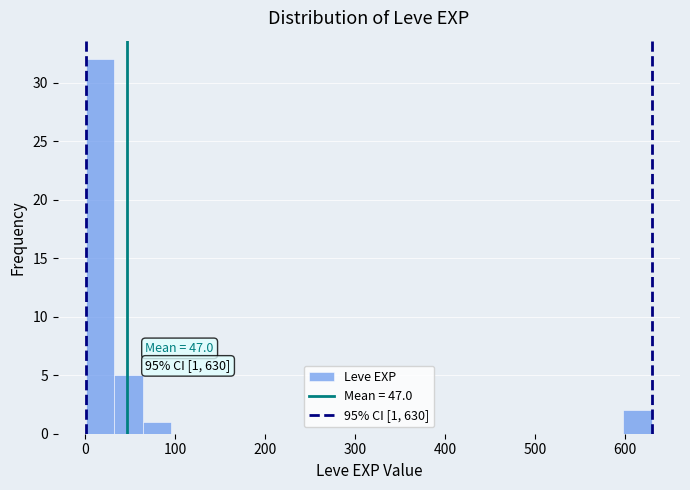

Around what value on the x-axis is the tallest bar? Give the approximate position of its centre, as read against the axis.

20